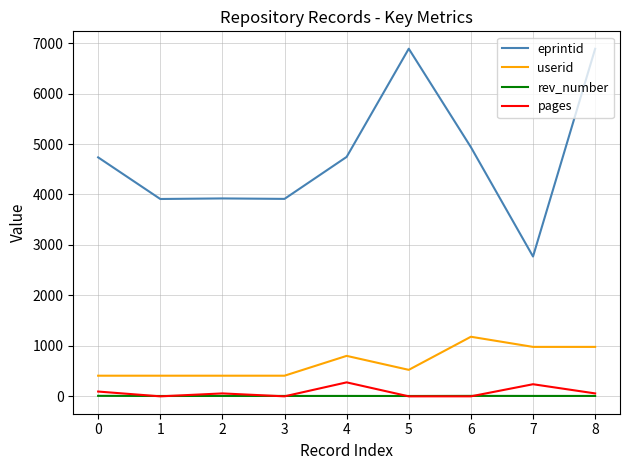

Which series has the largest range (max minus min)?

eprintid